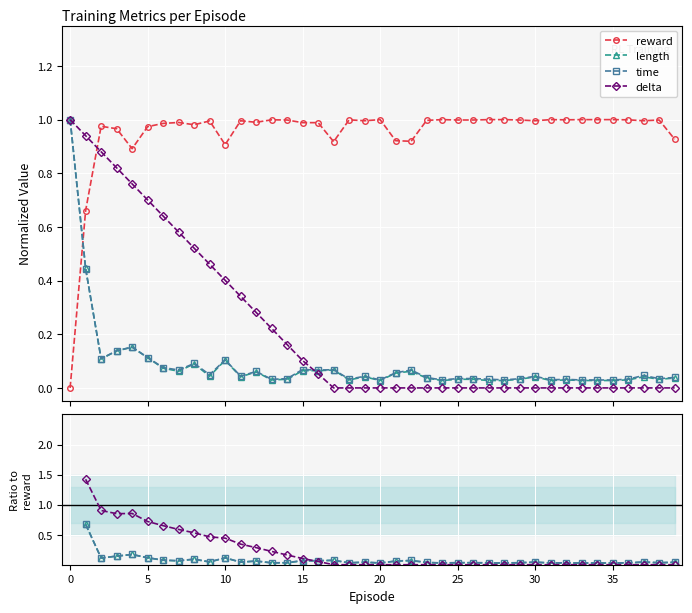

How many times do time and length cross each other?

1